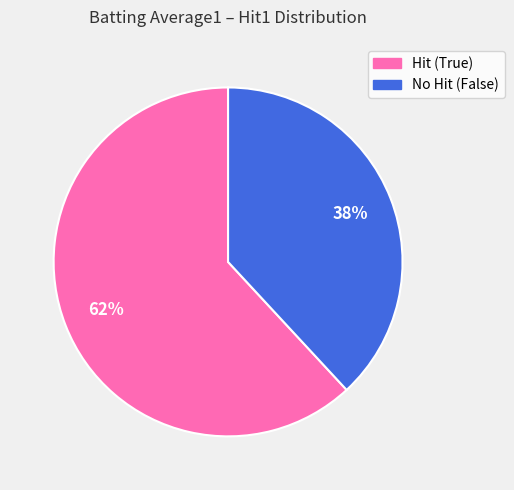

To the nearest percent, what is the difference between the largest and smallest slice percentages?

24%